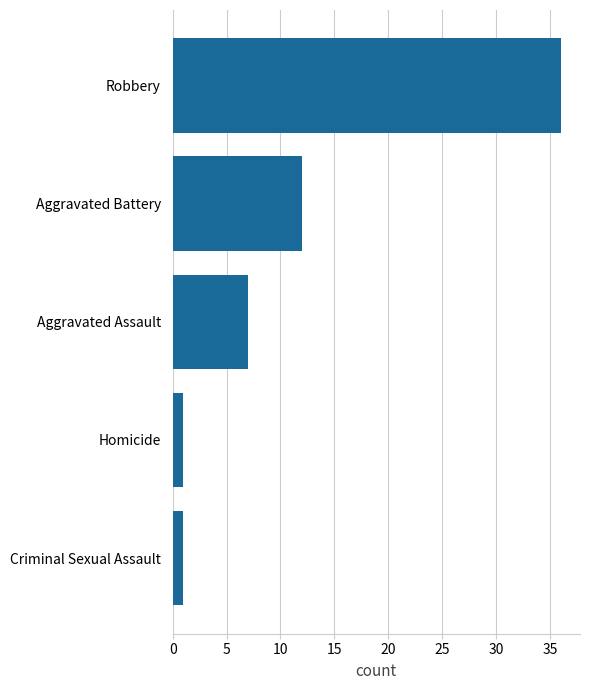

Which label corresponds to the largest value in the chart?

Robbery